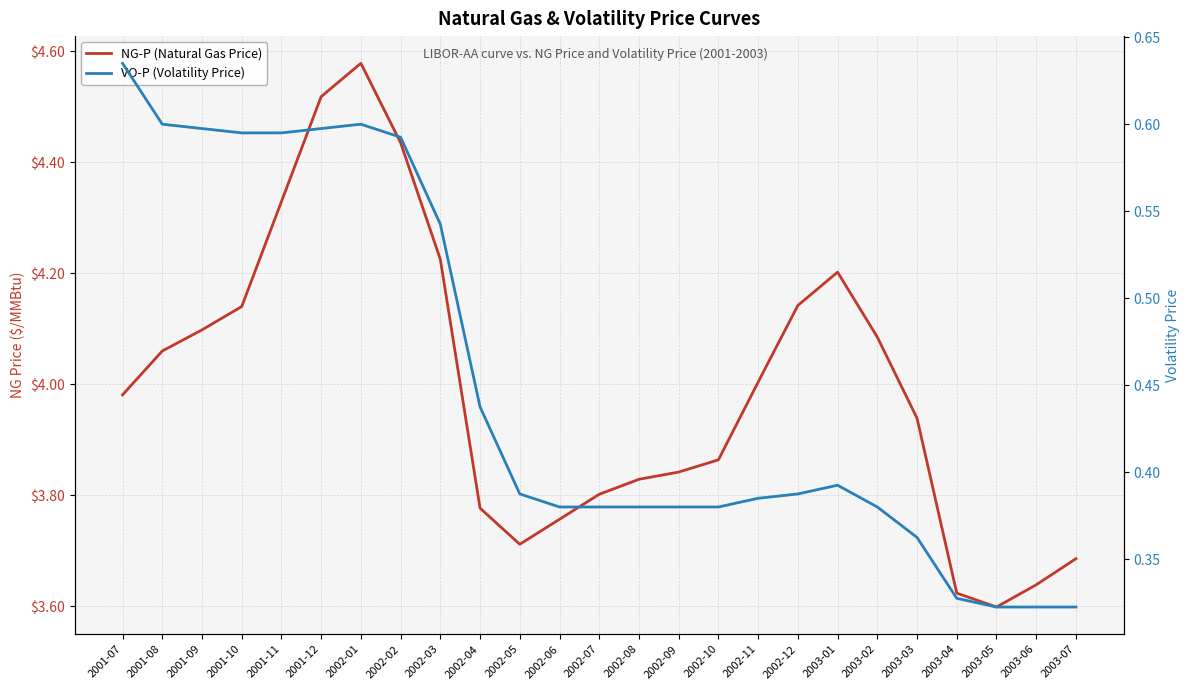

Reading left to right, transcribe all the data shown in this chart.

NG-P (Natural Gas Price): 4.0	4.1	4.1	4.1	4.3	4.5	4.6	4.4	4.2	3.8	3.7	3.8	3.8	3.8	3.8	3.9	4.0	4.1	4.2	4.1	3.9	3.6	3.6	3.6	3.7
VO-P (Volatility Price): 0.6	0.6	0.6	0.6	0.6	0.6	0.6	0.6	0.5	0.4	0.4	0.4	0.4	0.4	0.4	0.4	0.4	0.4	0.4	0.4	0.4	0.3	0.3	0.3	0.3